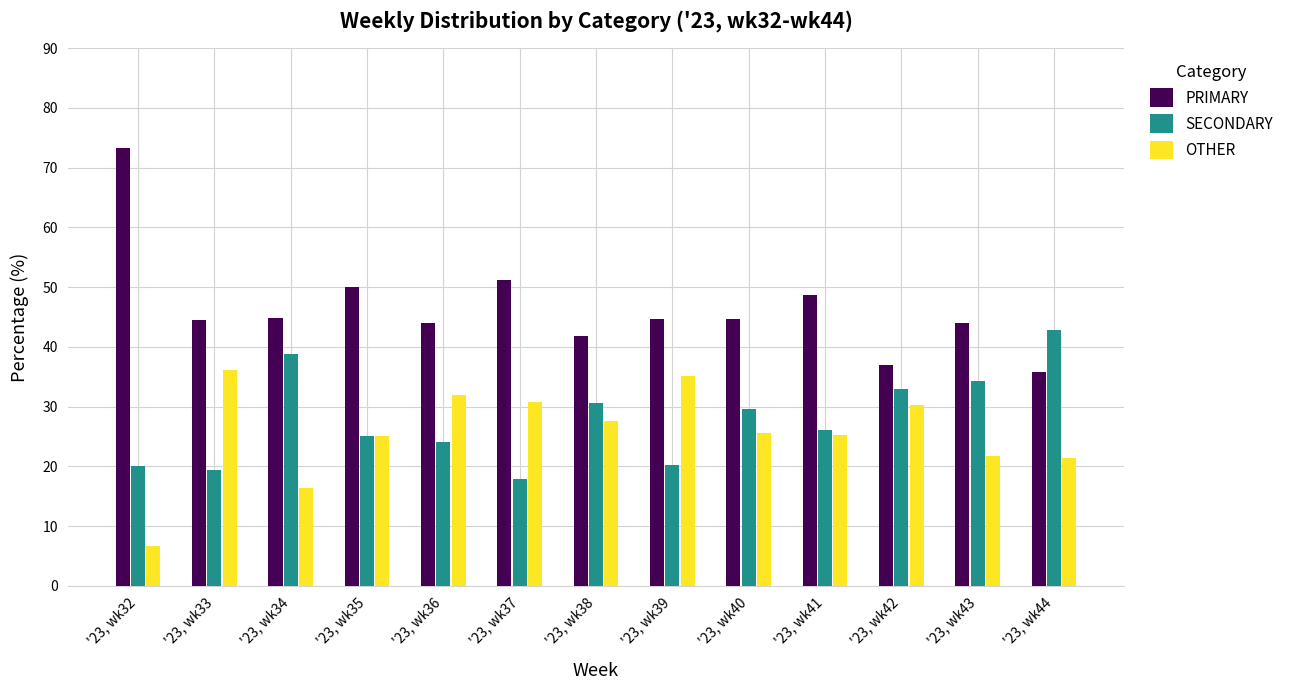

What is the difference between the second highest and second lowest values in the OTHER series?

18.8